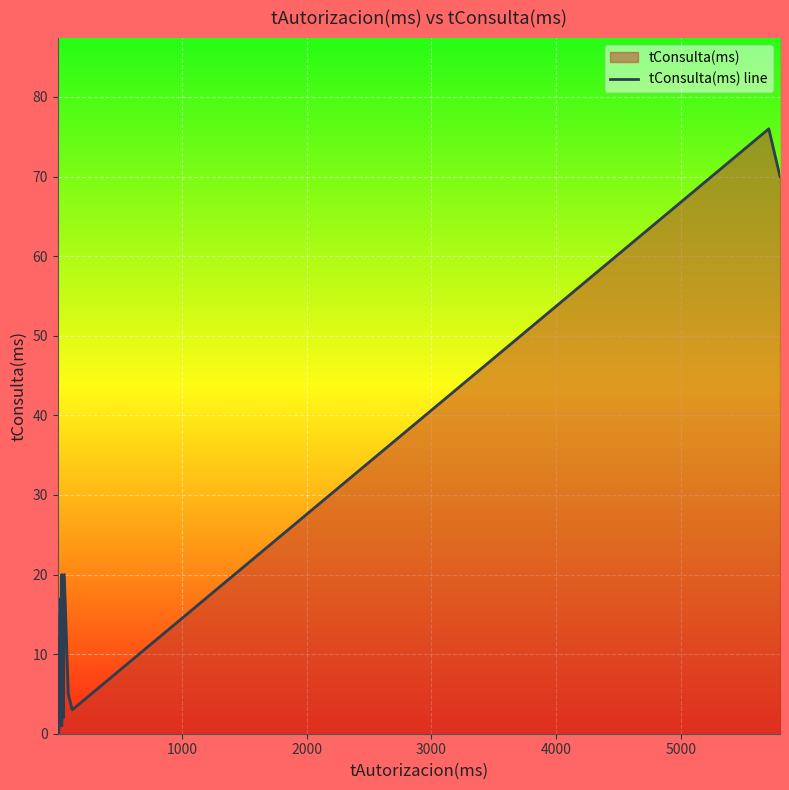

The value at 2000 is 31. True or false?

False